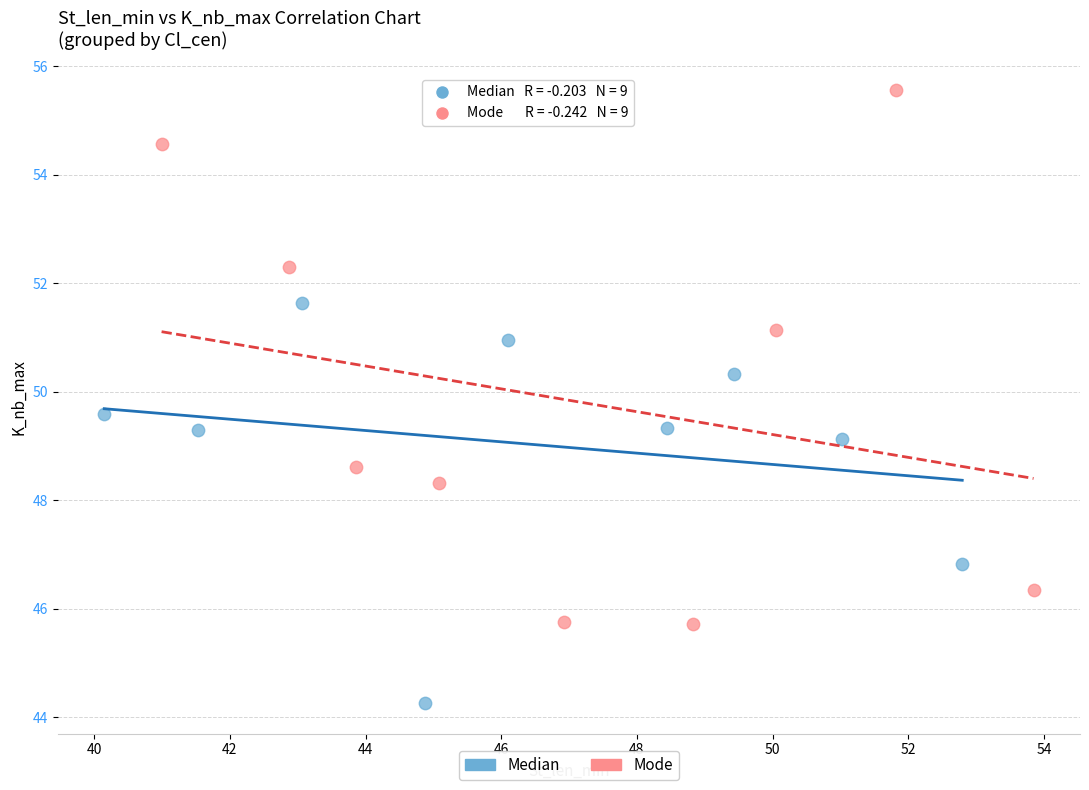

Which series has the largest Y range (max minus min)?

Mode